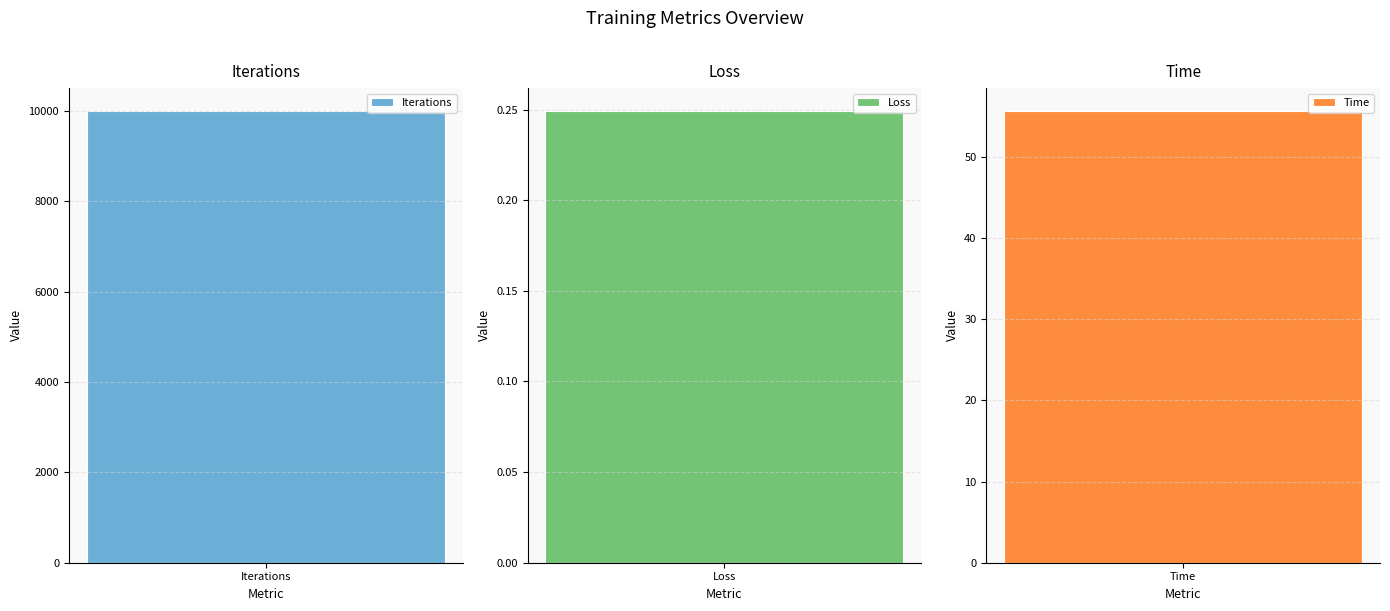

Are the bars grouped side by side (vs. stacked)?

No